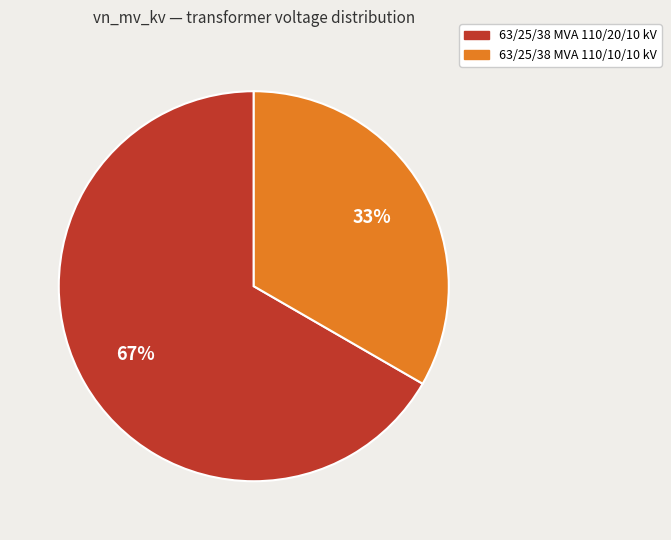

Count the number of slices in the pie.

2